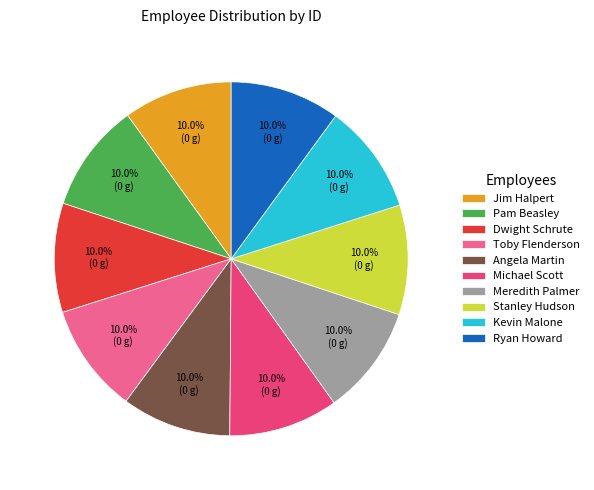

What percentage is the Meredith Palmer slice, to the nearest percent?

10%